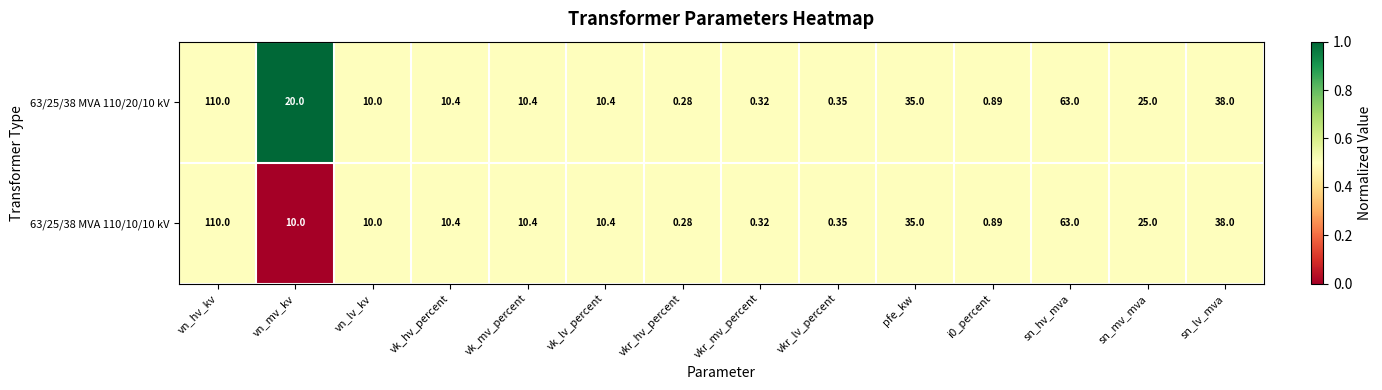

How many series are shown in this chart?

2